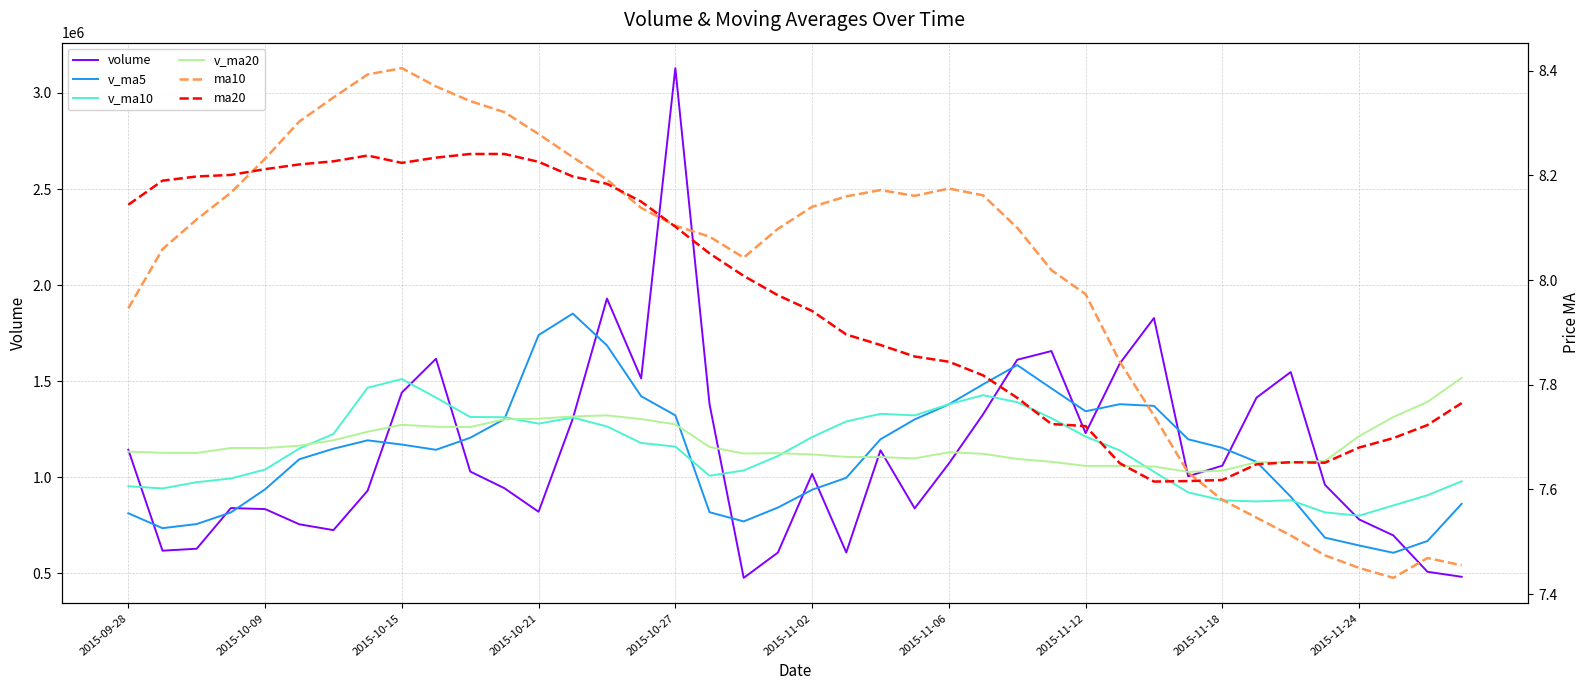

What is the maximum value for v_ma10?

1511099.6